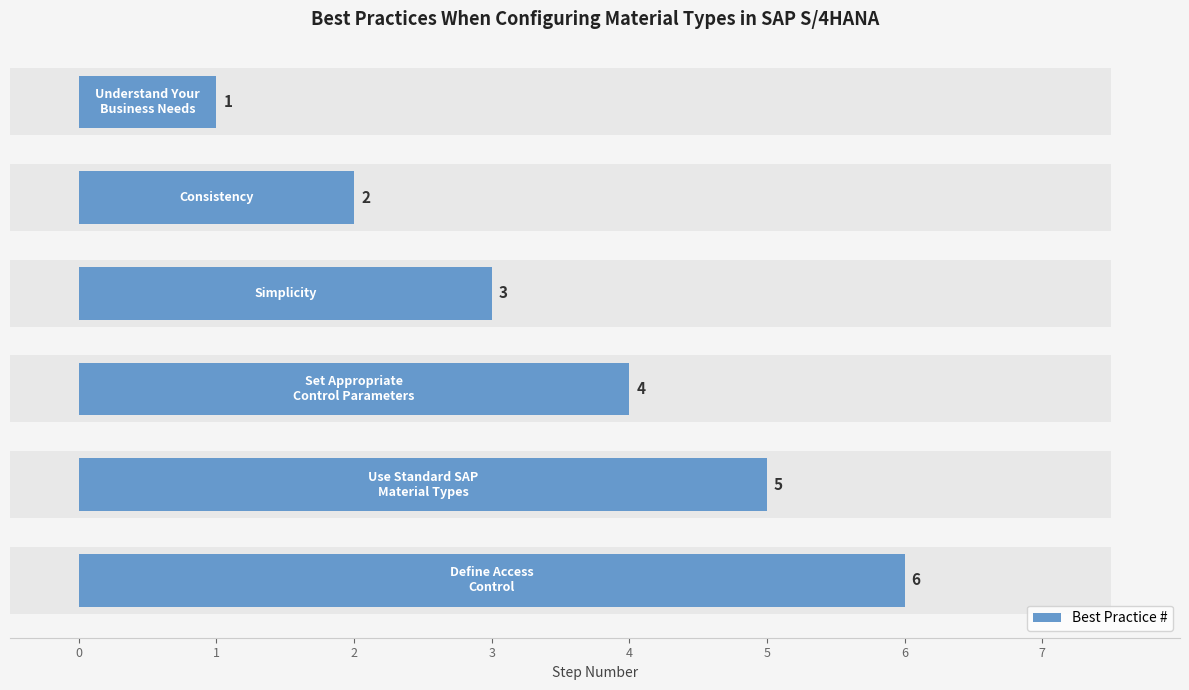

What is the difference between the maximum and minimum values?

5